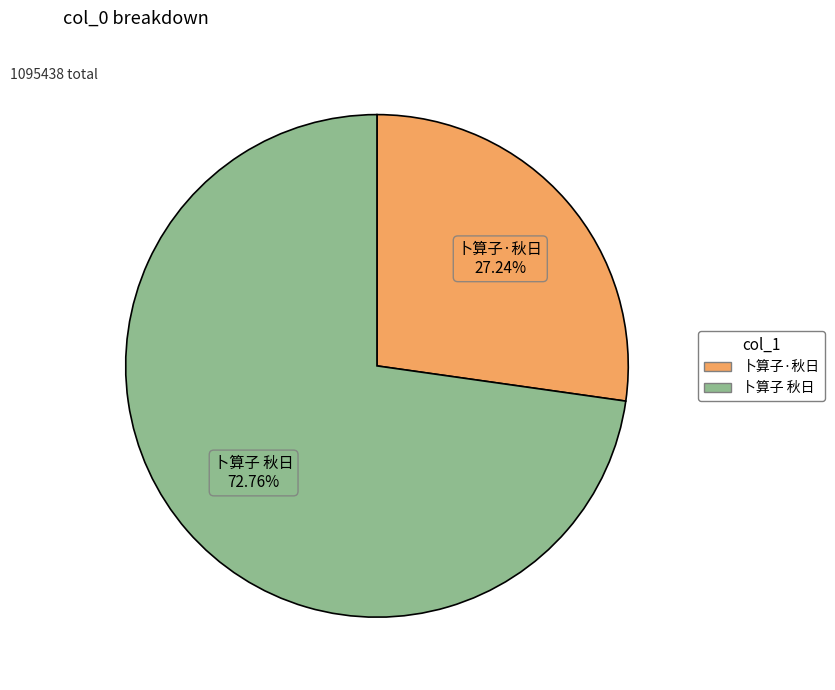

To the nearest percent, what portion does 卜算子·秋日 represent?

27%